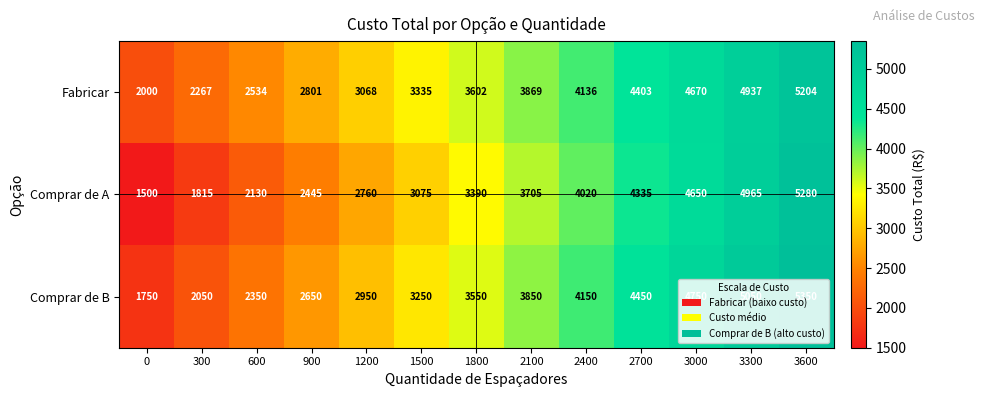

What is the total value across all series at 1200?

8778